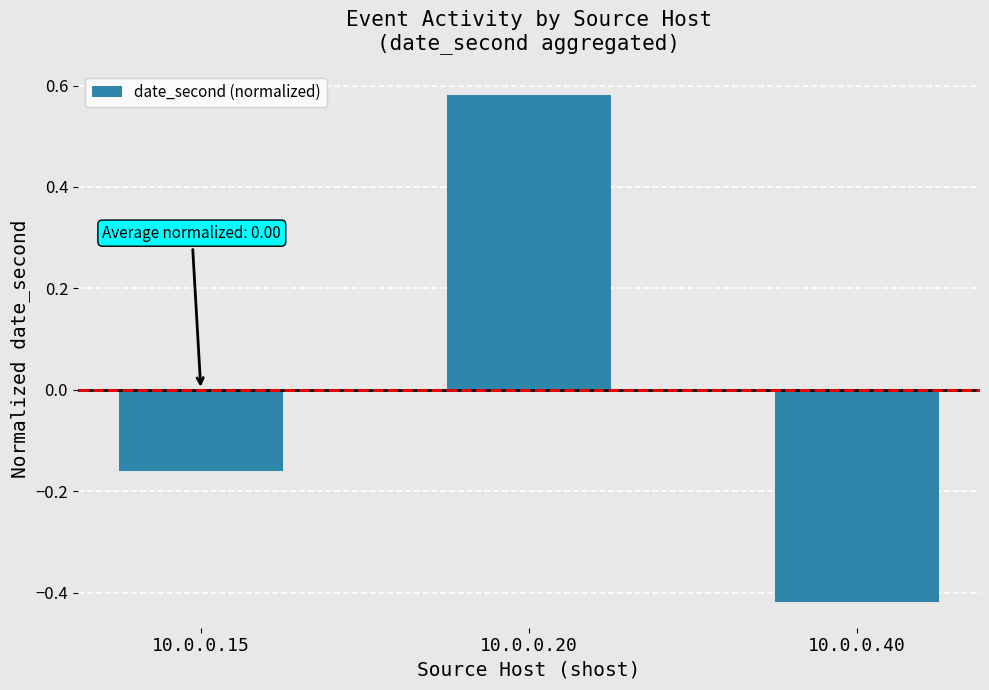

How many values are below 0?

2